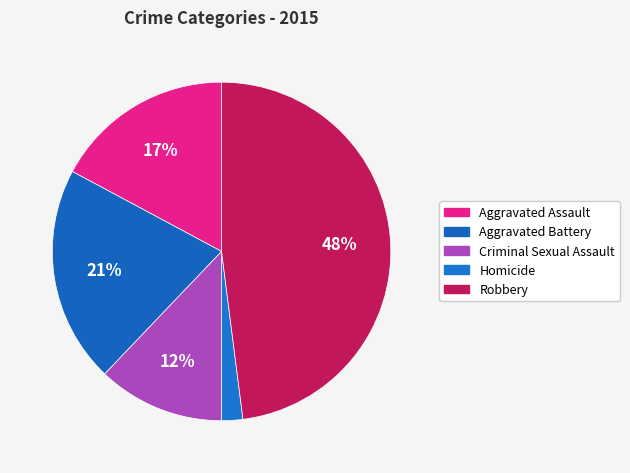

Which has a higher value, Aggravated Assault or Criminal Sexual Assault?

Aggravated Assault